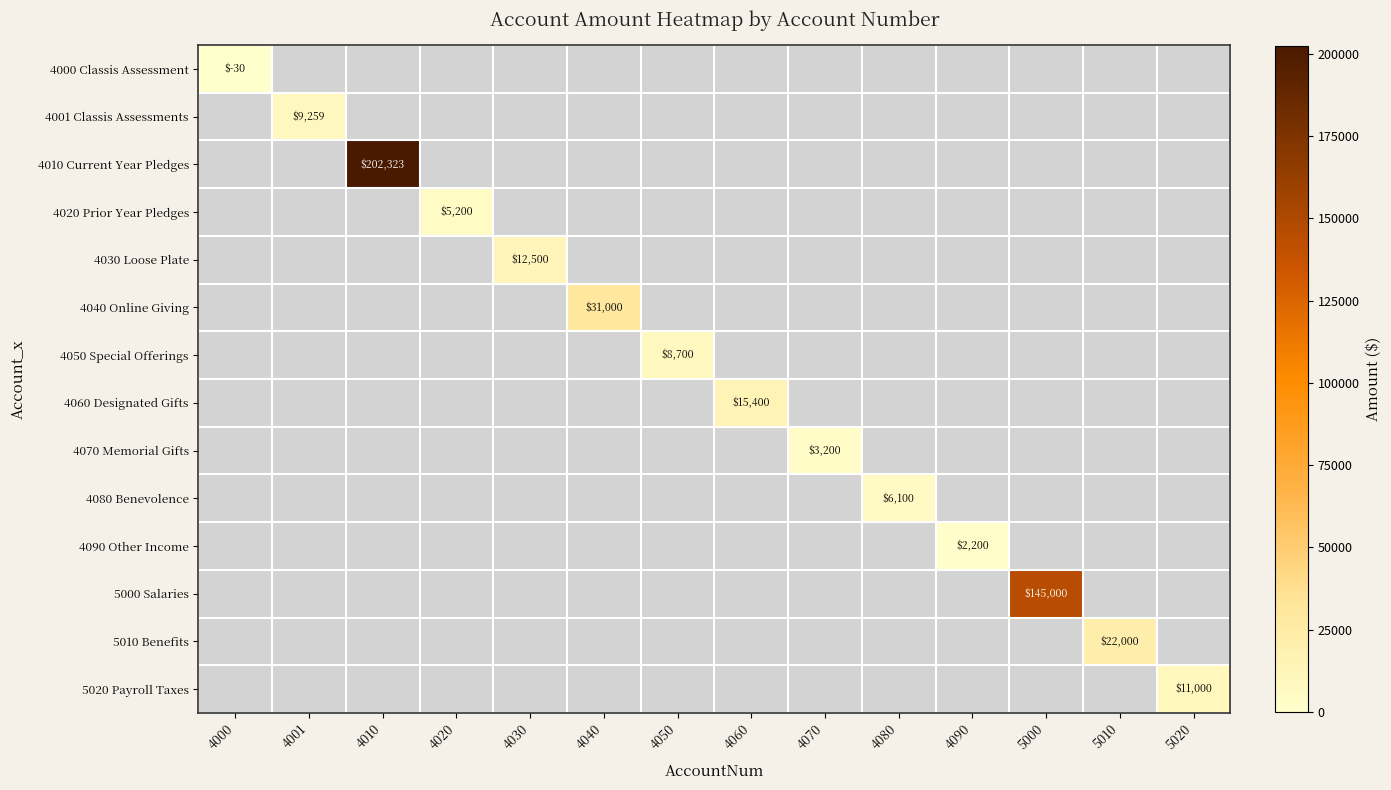

What is the smallest value displayed?

-30.0